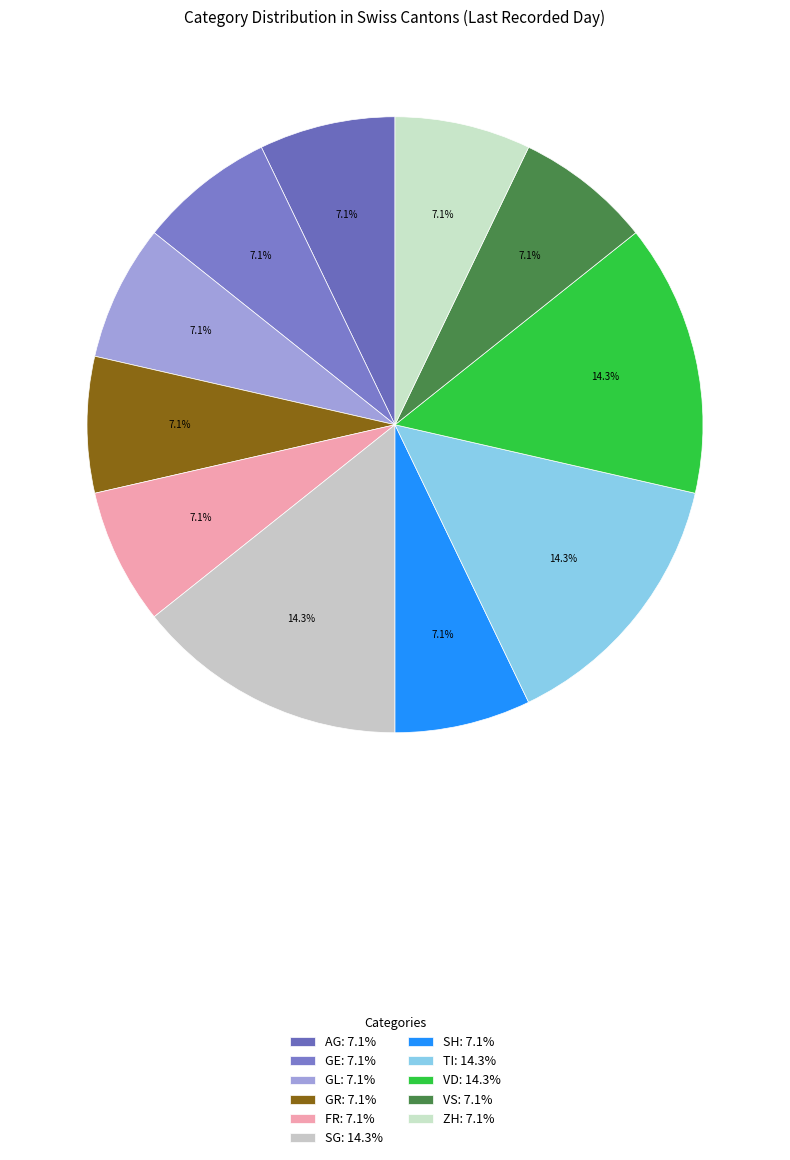

Between VD and GE, which is larger?

VD